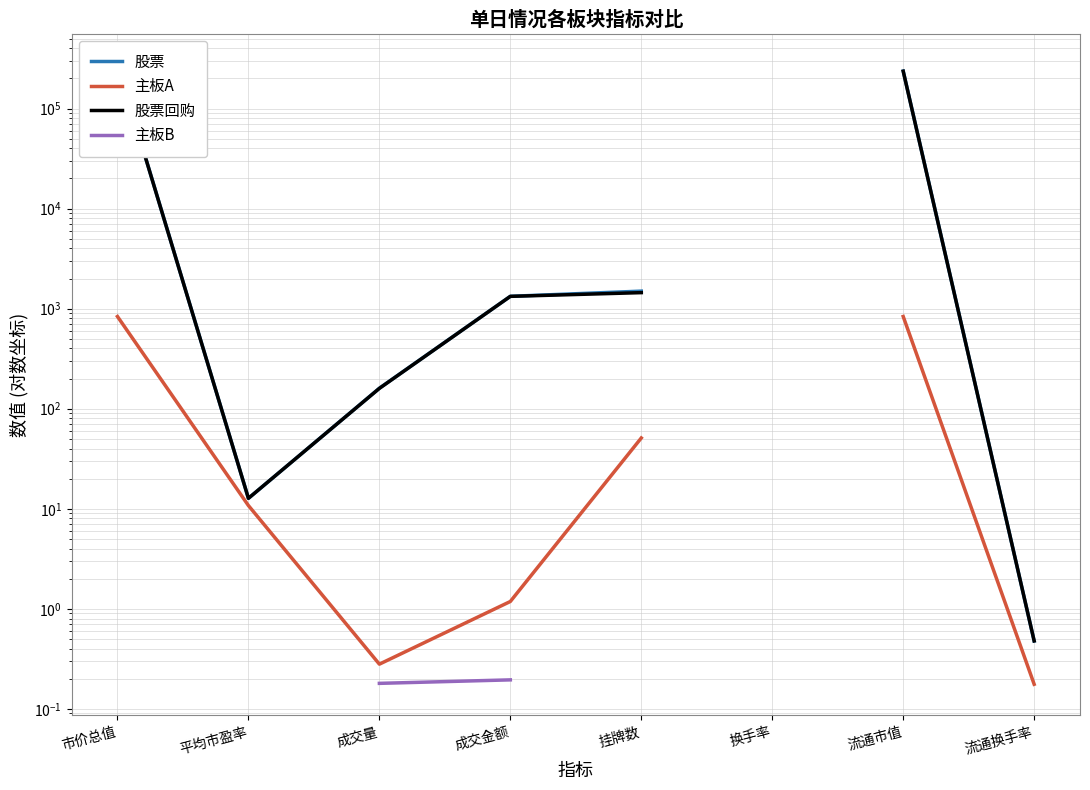

After their last crossing, which series has the higher values: 股票回购 or 股票?

股票回购